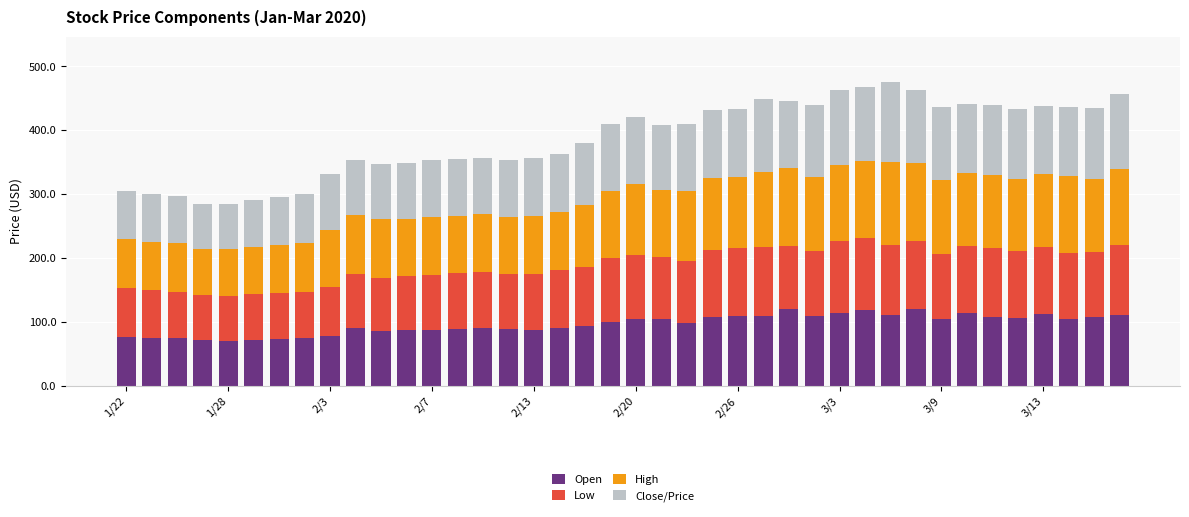

What is the lowest value of the Open series?

71.0